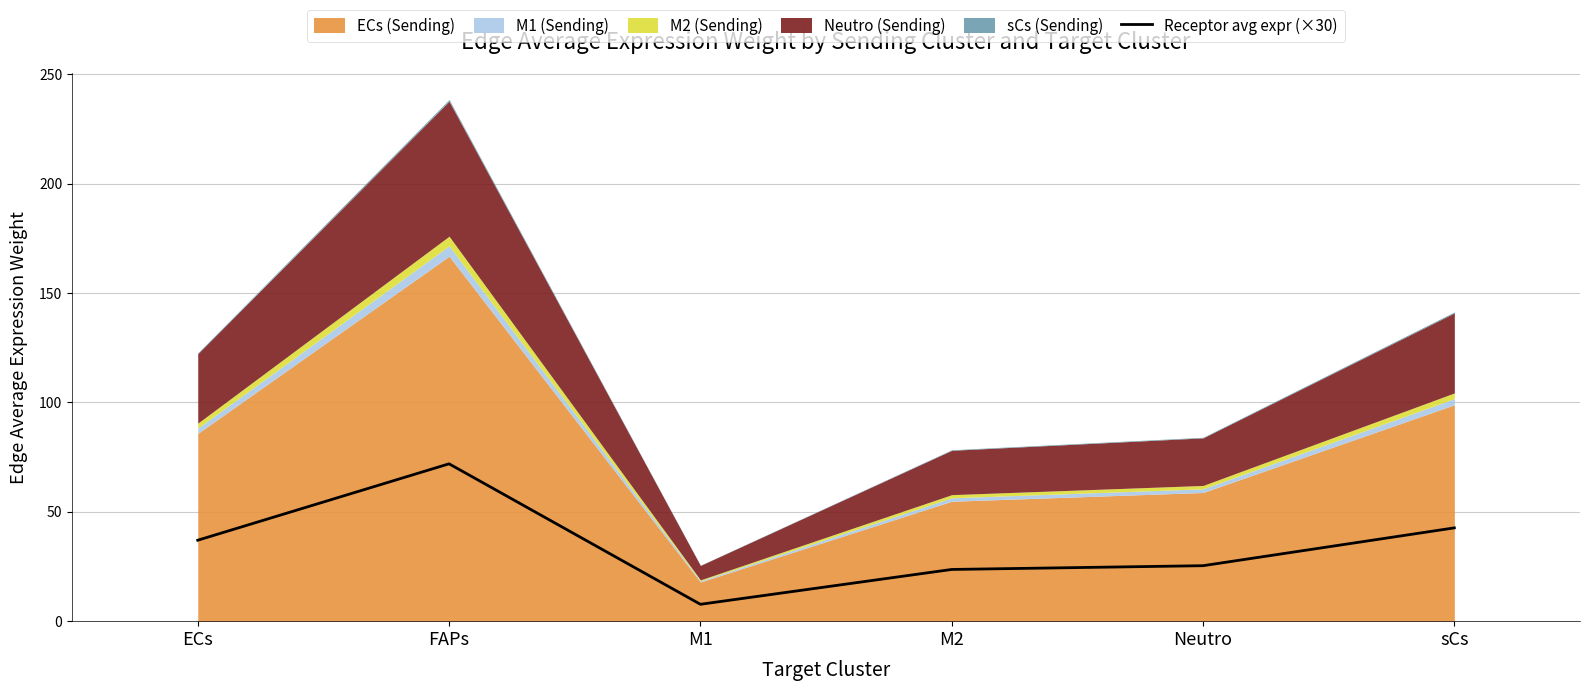

Read the value at ECs.

37.0